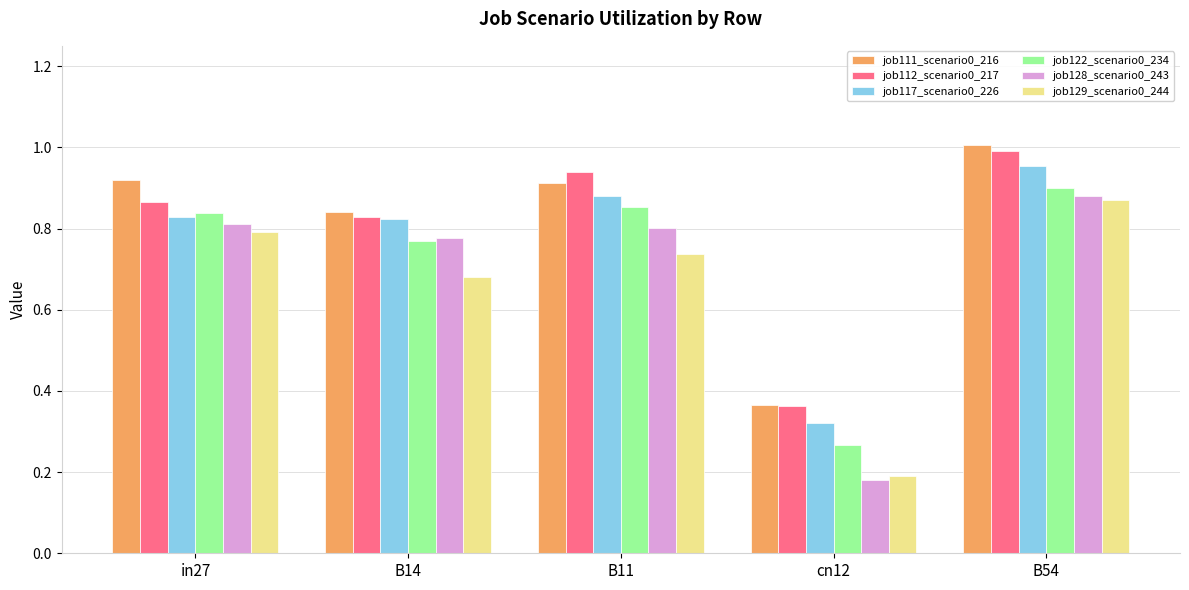

The job122_scenario0_234 series shows 0.9 at B54. True or false?

True